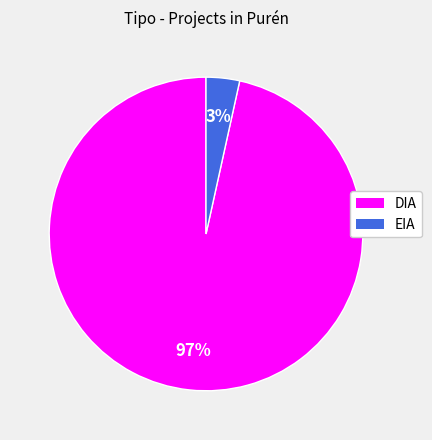

Does DIA account for over 50% of the chart?

Yes